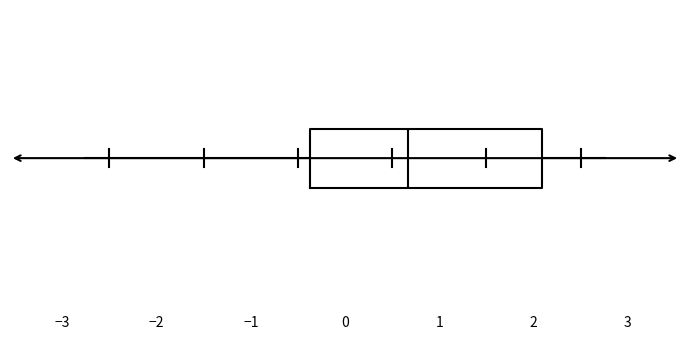

Read this box plot against the x-axis: the position of the median line, the range covered by the box, and the ends of both whiskers. The values are not printed on the chart, so give them approximately, as read against the axis.

median 0.7, box -0.4 to 2.1, whiskers -2.8 to 2.8